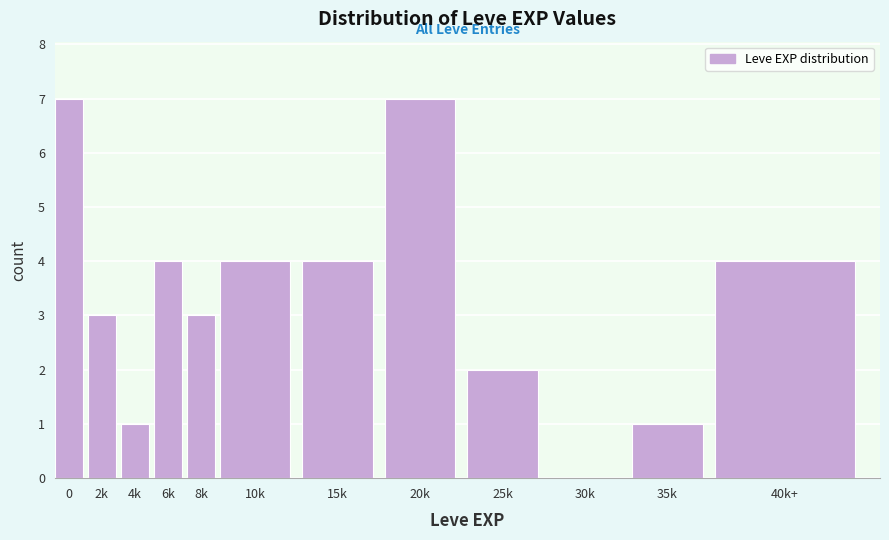

Reading left to right, extract all data points from this chart.

0=7	2k=3	4k=1	6k=4	8k=3	10k=4	15k=4	20k=7	25k=2	30k=0	35k=1	40k+=4